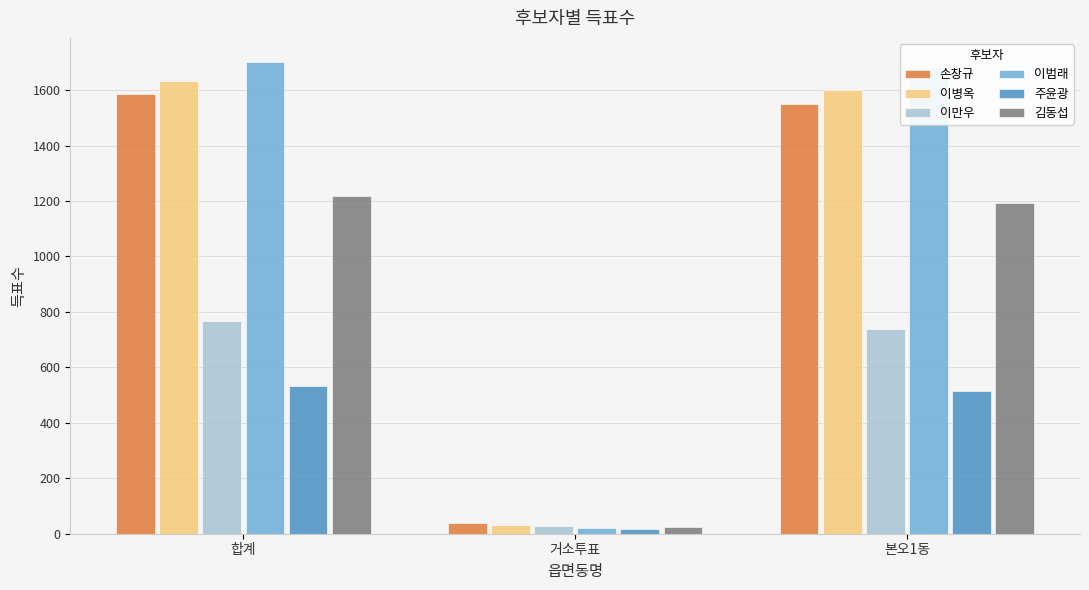

Reading right to left, list all the values displayed in this chart.

손창규: 1549	38	1587
이병옥: 1602	30	1632
이만우: 739	27	766
이범래: 1681	22	1703
주윤광: 516	17	533
김동섭: 1194	25	1219